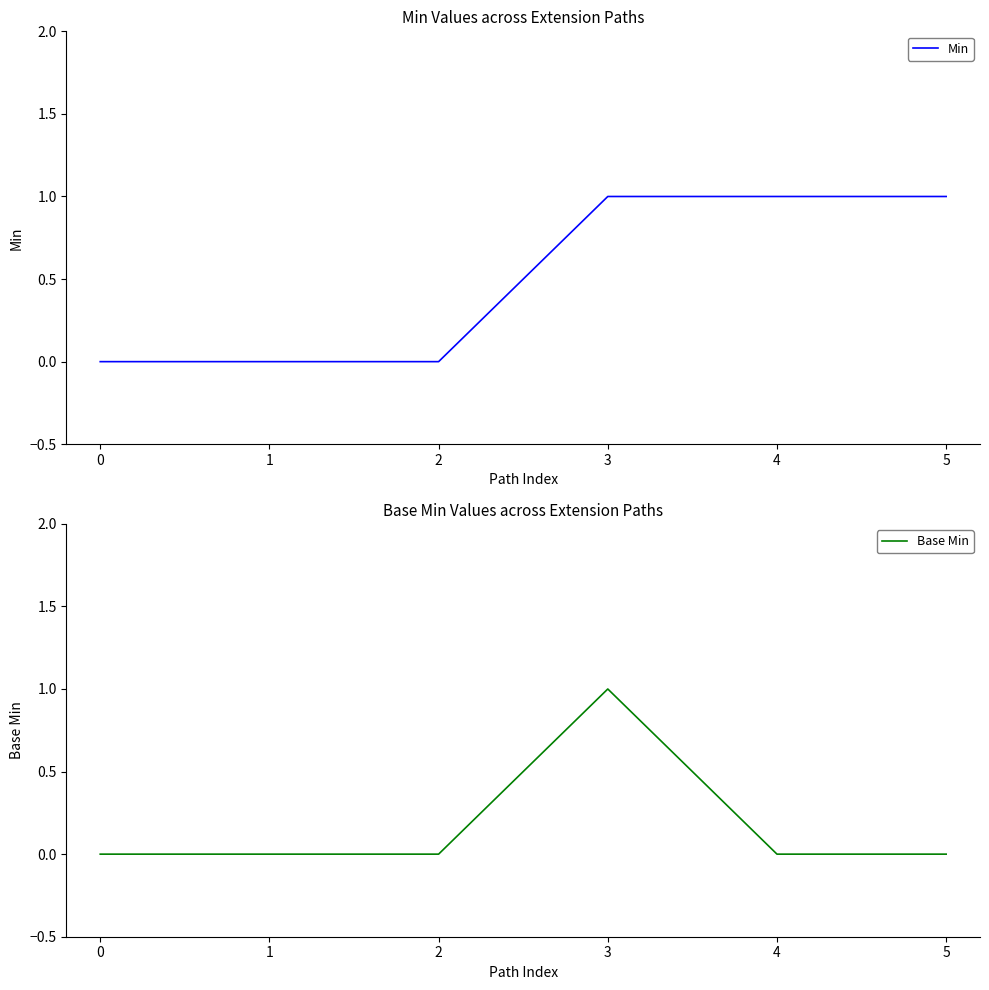

Does the chart have visible grid lines?

No